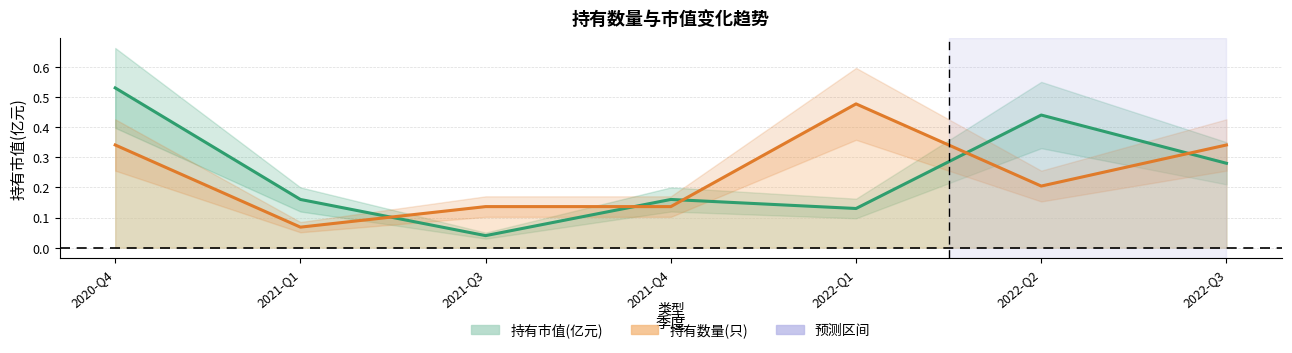

At which label does 持有市值(亿元) reach its minimum?

2021-Q3